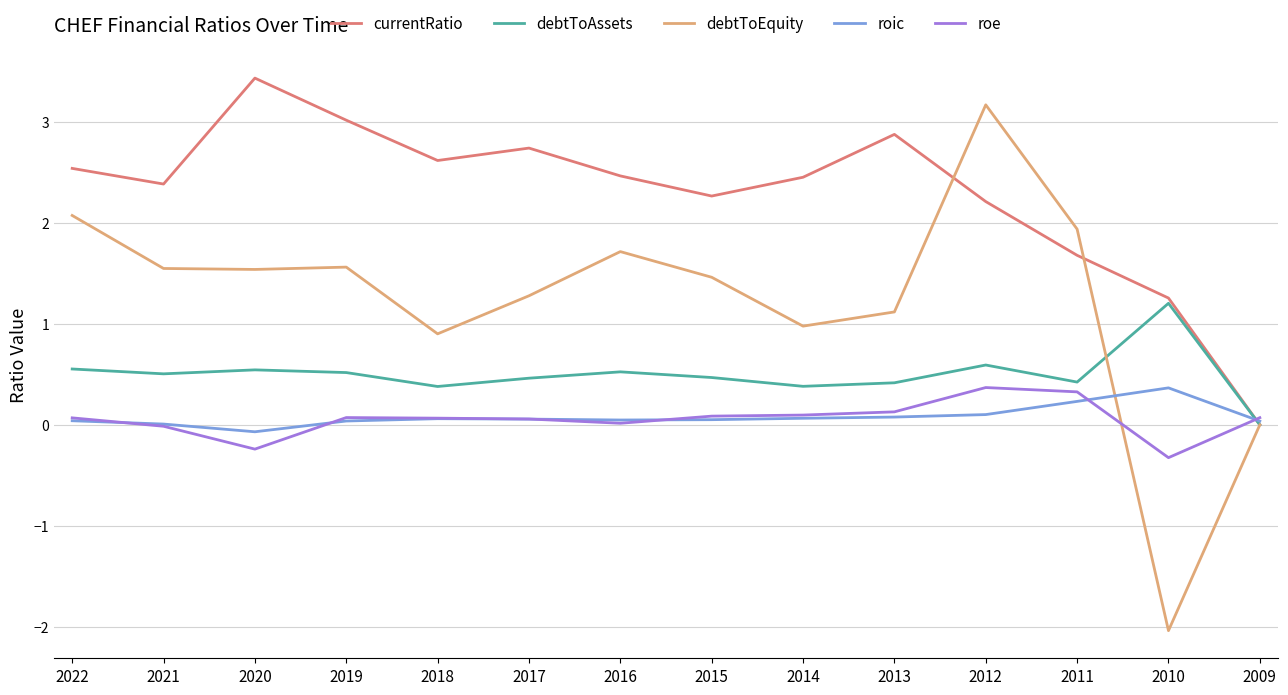

True or false: currentRatio and debtToEquity cross at least once.

True